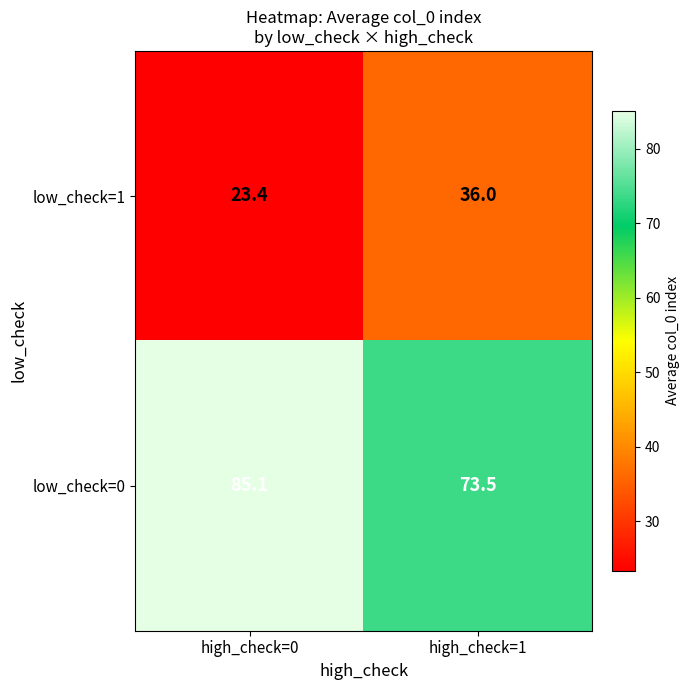

What is the sum of all low_check=0 values?

158.6